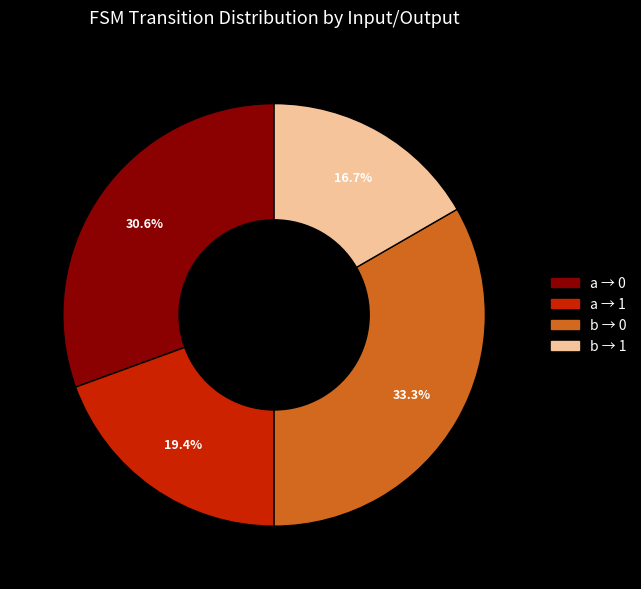

To the nearest percent, what is the difference between the largest and smallest slice percentages?

17%